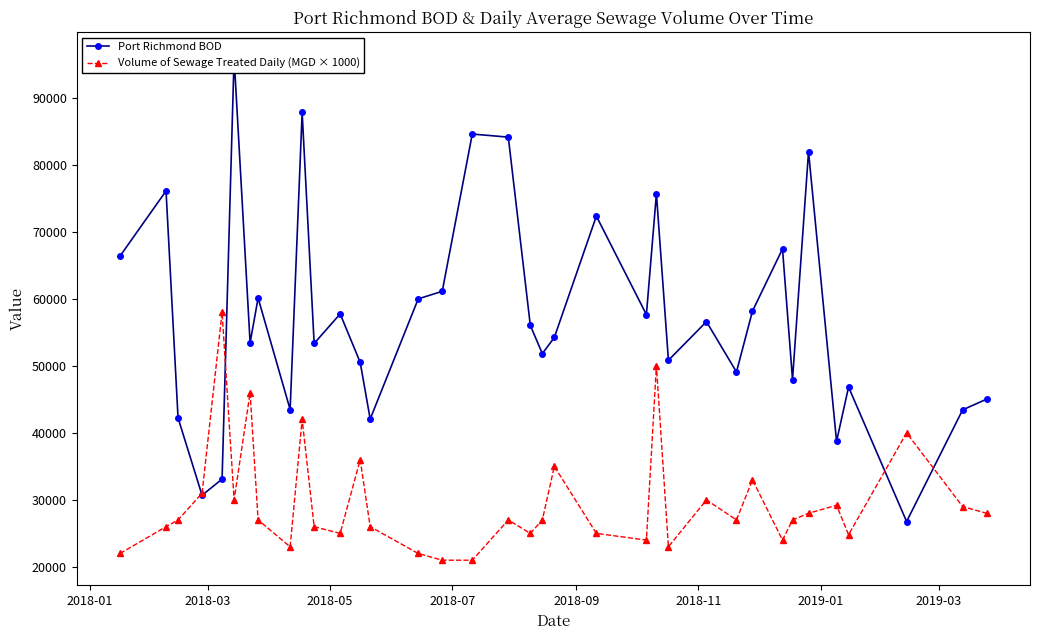

At how many categories does at least one series exceed 36754?

35